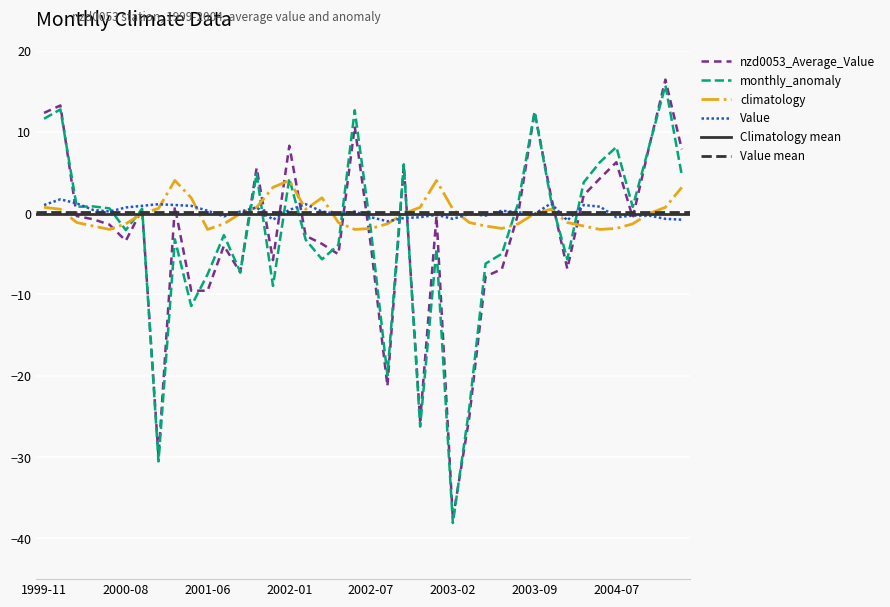

At which category does Value reach its first local peak?

2000-02